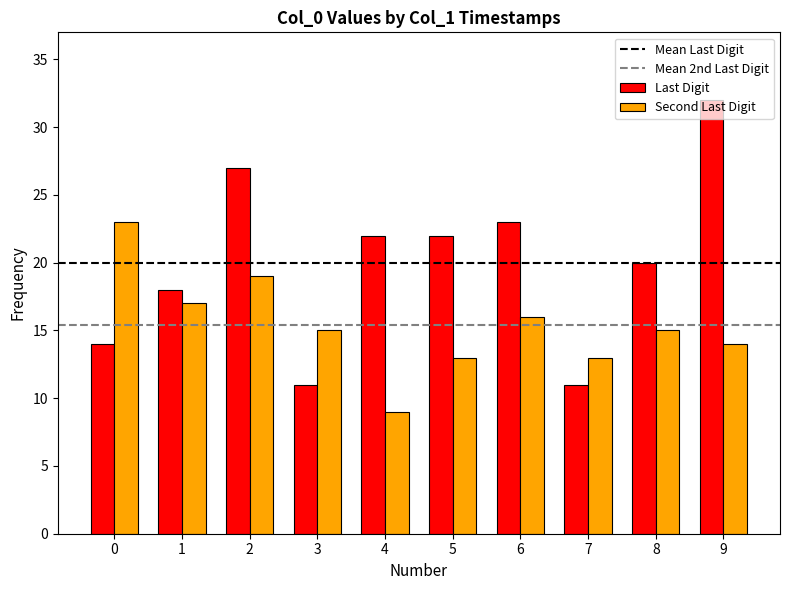

What is the smallest value displayed?

9